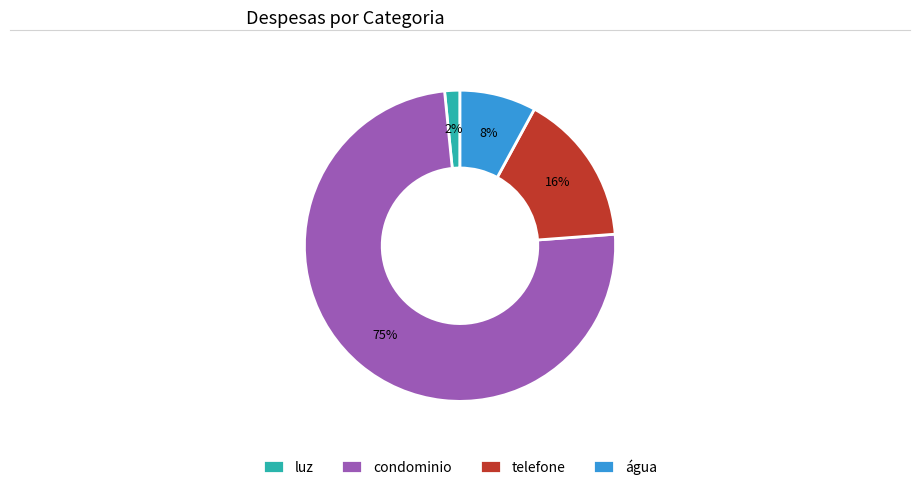

How many segments does this pie chart have?

4